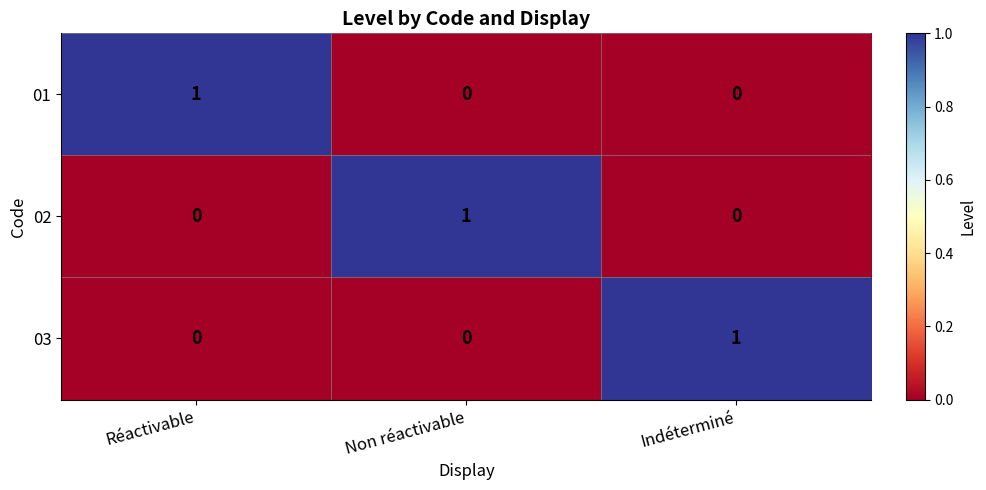

Reading right to left, transcribe all the data shown in this chart.

01: 0	0	1
02: 0	1	0
03: 1	0	0